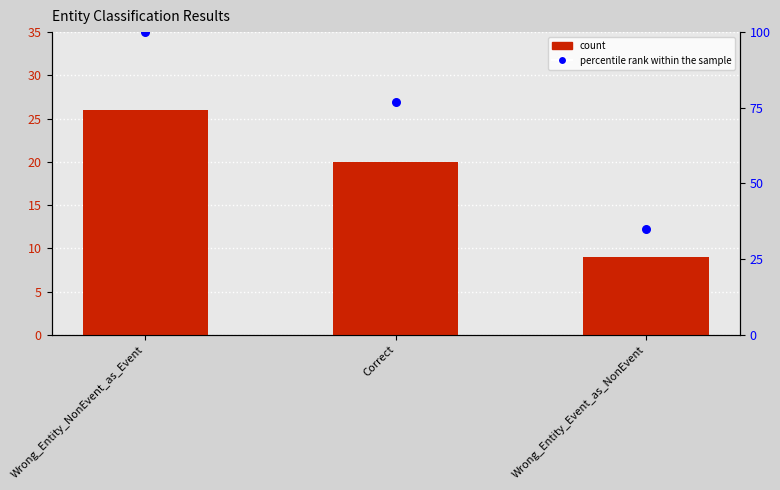

Which series has the largest total across all categories?

percentile rank within the sample